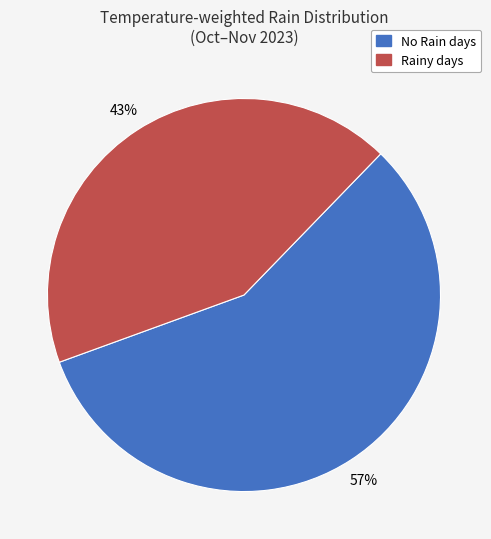

Rank the categories by value from lowest to highest.

Rainy days, No Rain days